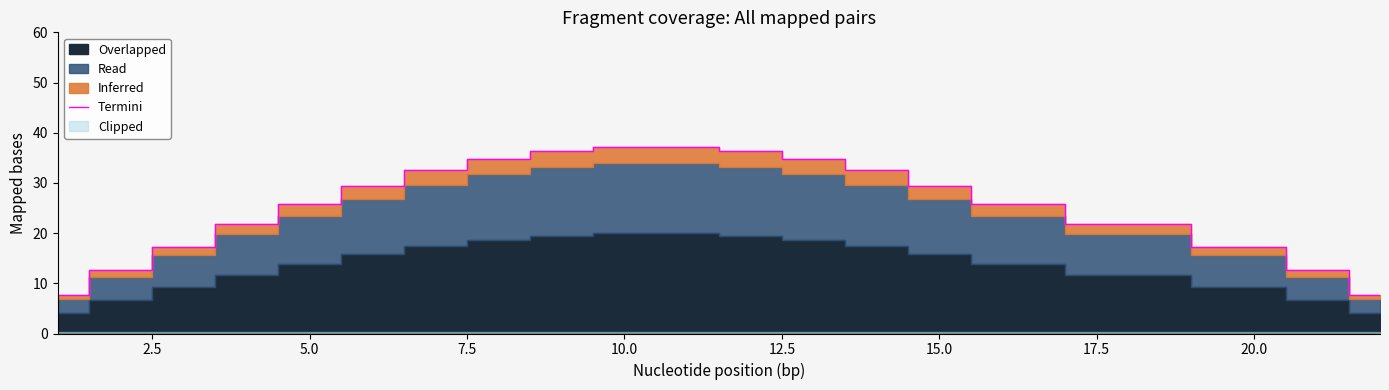

What is the lowest value of the Termini series?

7.7